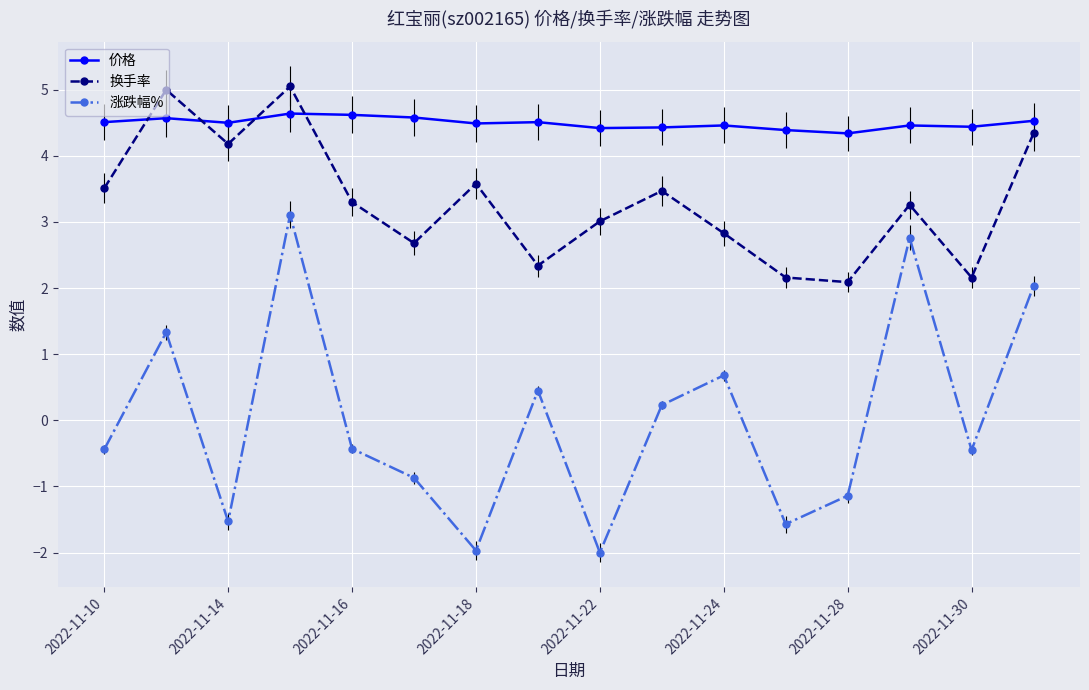

List the series in order of their overall mean, highest first.

价格, 换手率, 涨跌幅%